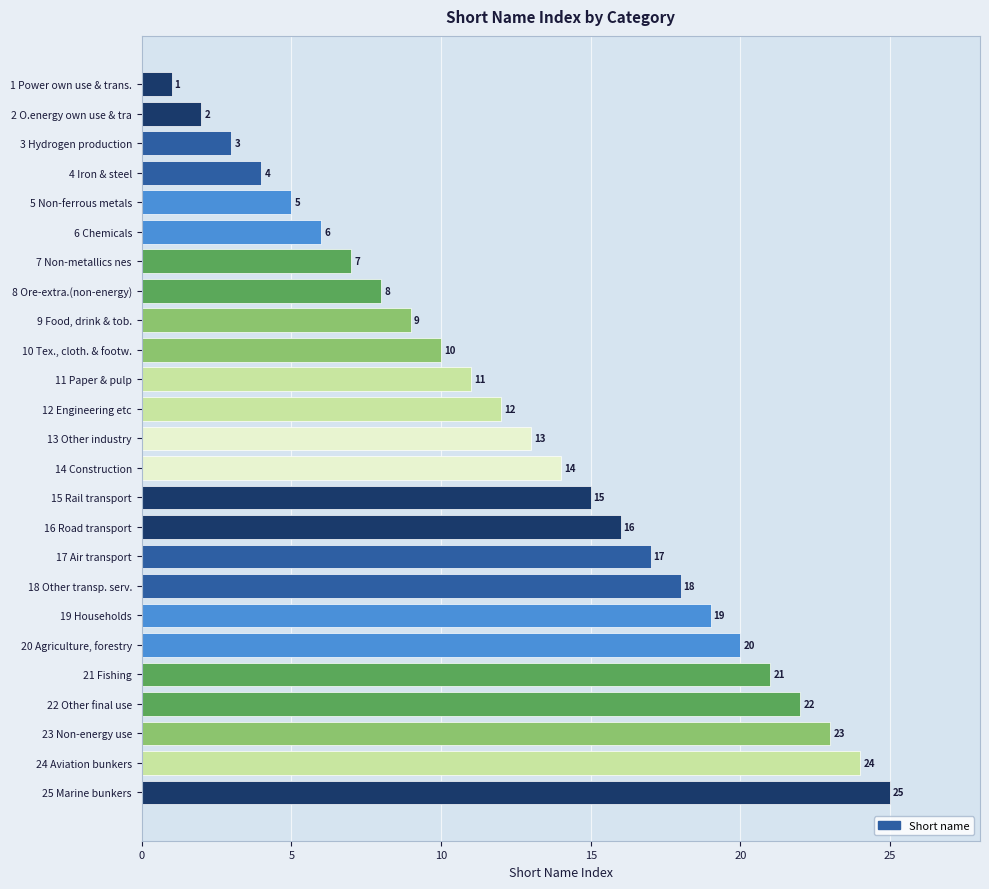

How many data points does each series have?

25